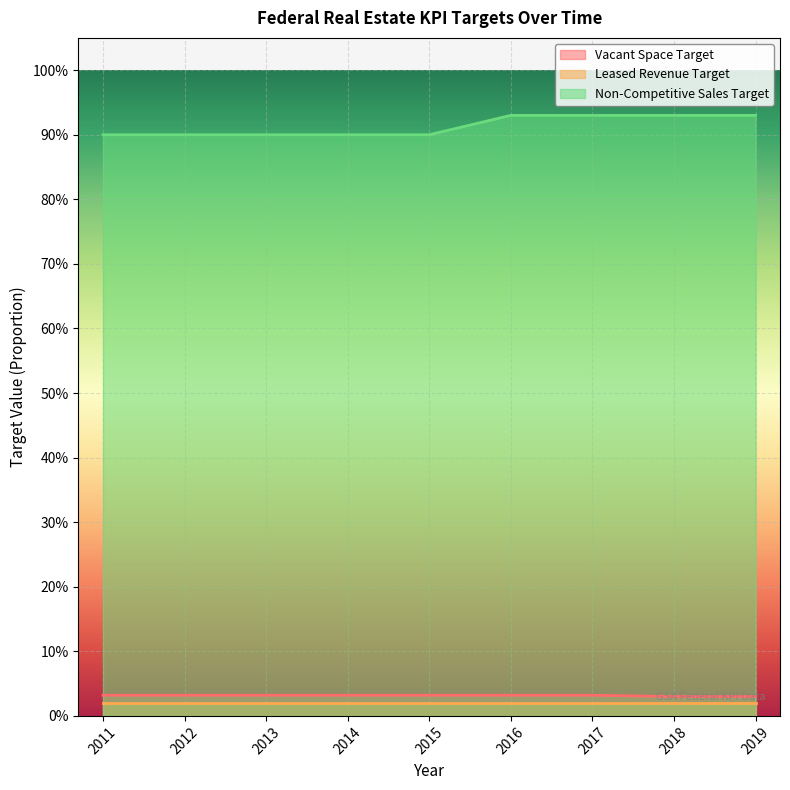

What are all the series names shown in the legend?

Vacant Space Target, Leased Revenue Target, Non-Competitive Sales Target